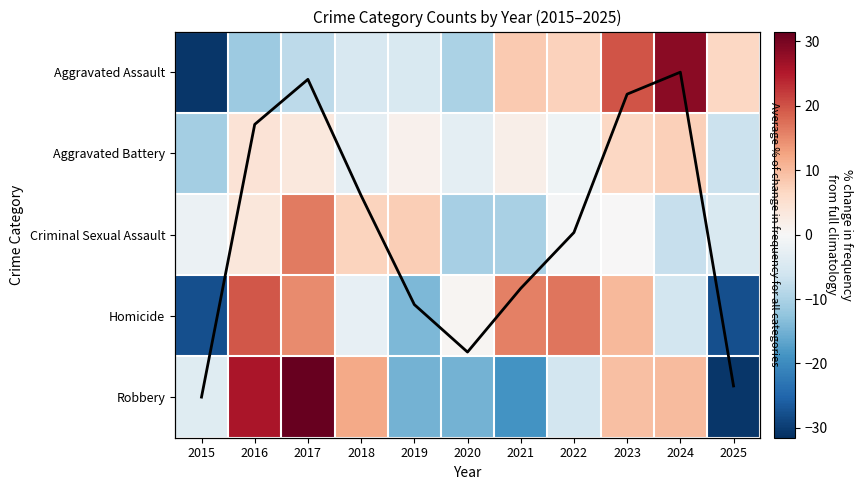

Rank the series at 2020 from highest to lowest value.

Homicide, Total (scaled), Aggravated Battery, Aggravated Assault, Criminal Sexual Assault, Robbery